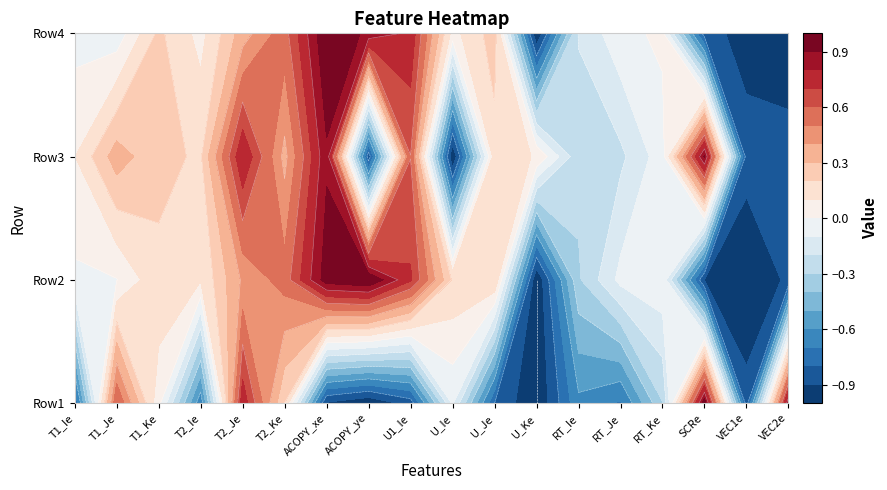

Is the value of 1 at 3 greater than the value of 2 at 17?

Yes